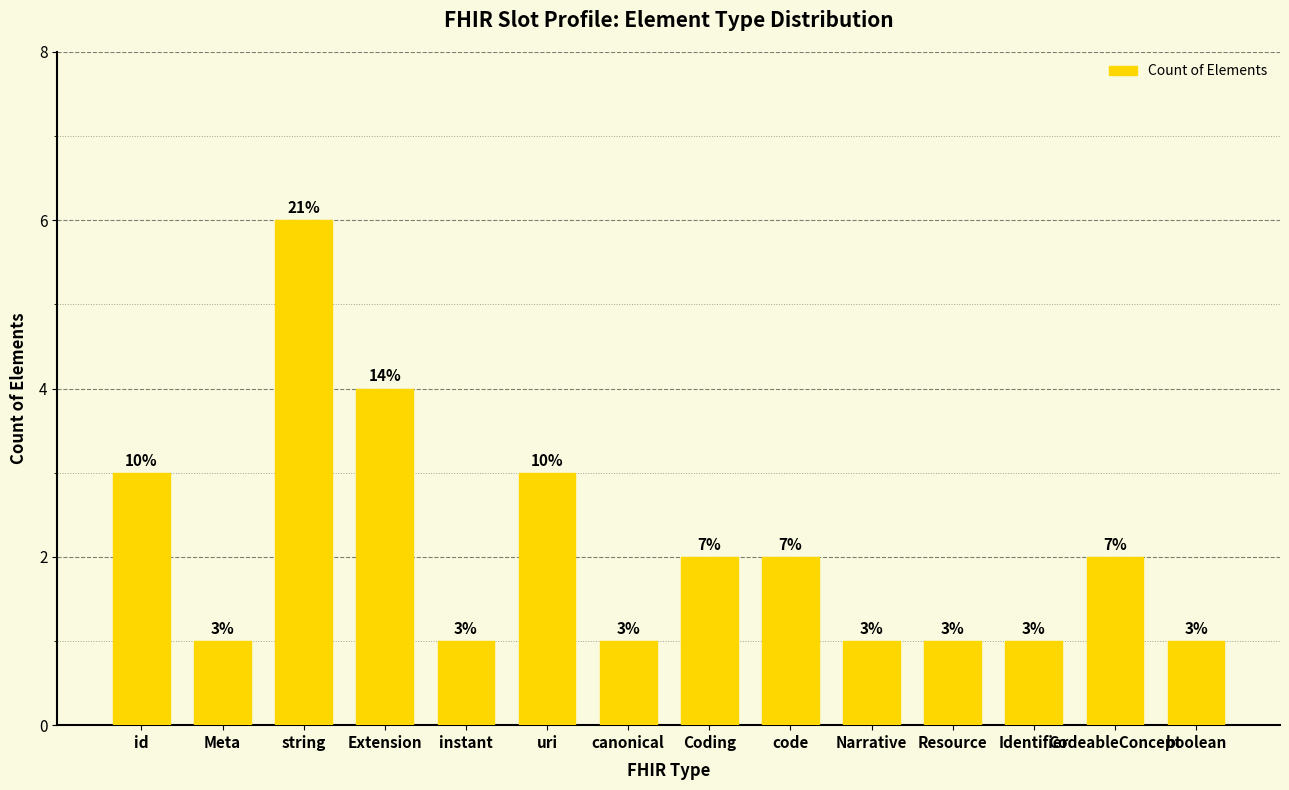

At which label does the data first exceed 2?

id